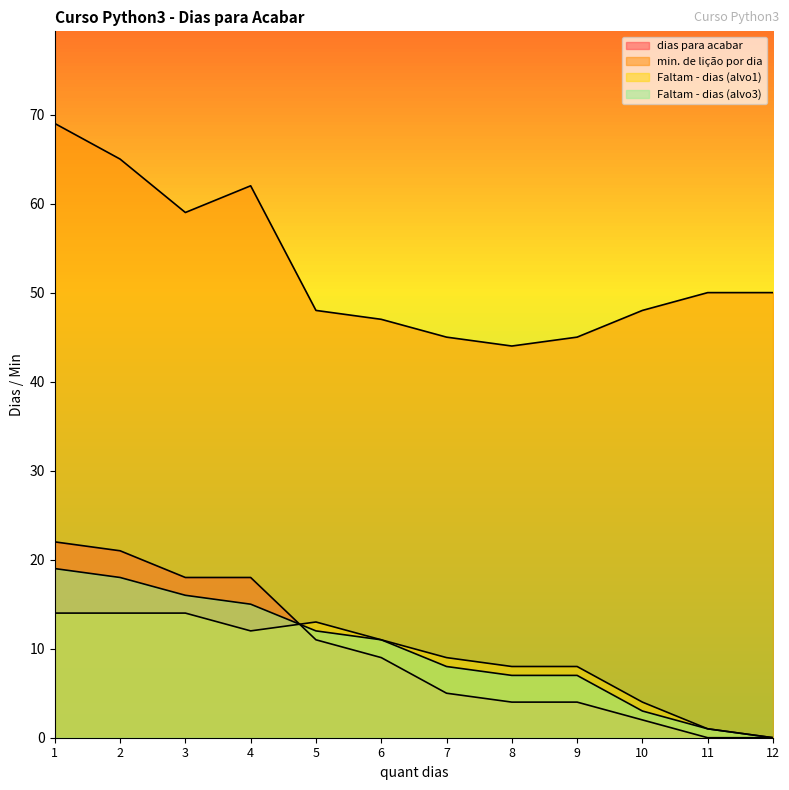

Between which two adjacent categories do dias para acabar and Faltam - dias (alvo1) first intersect?

4 and 5